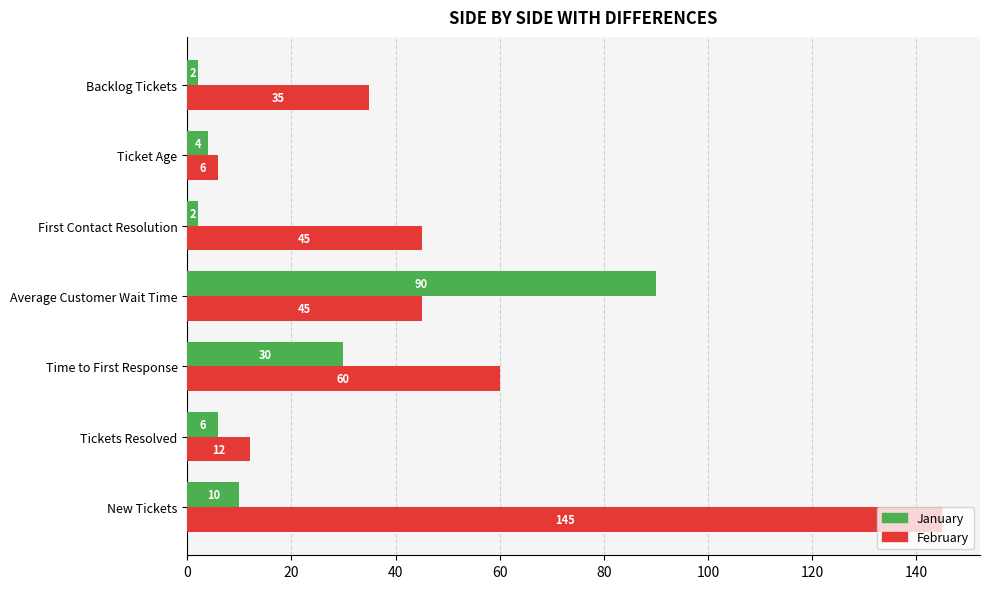

Rank the series by their average value, from highest to lowest.

February, January